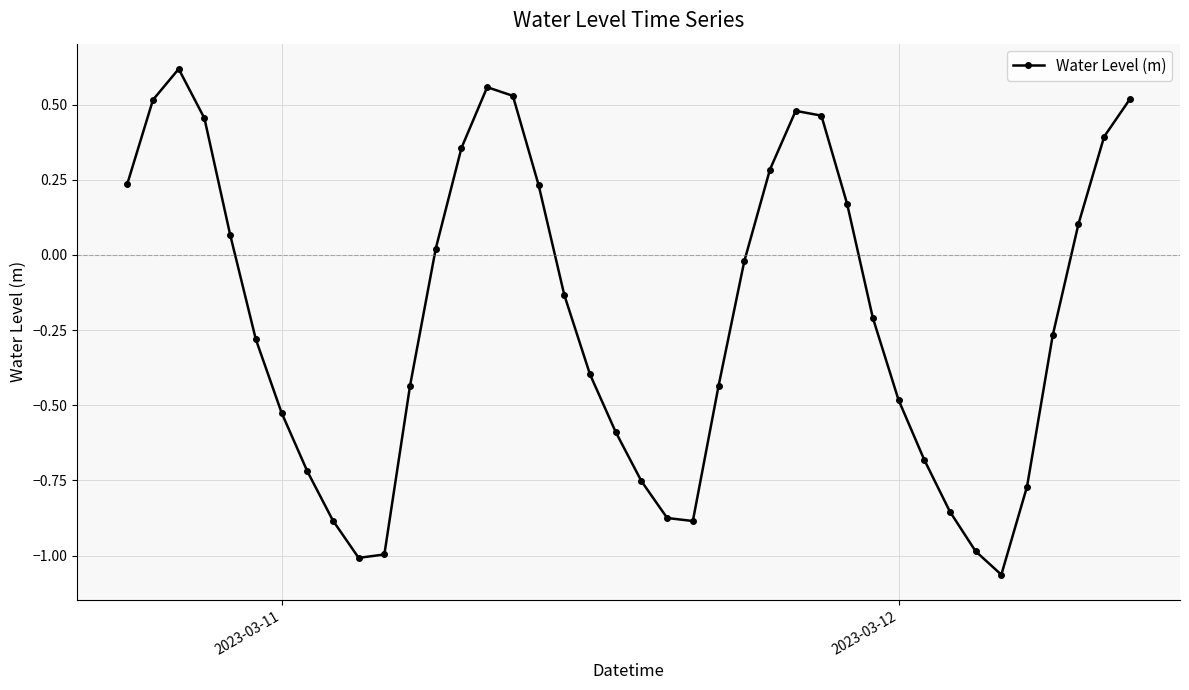

What is the difference between the maximum and second lowest values?

1.6